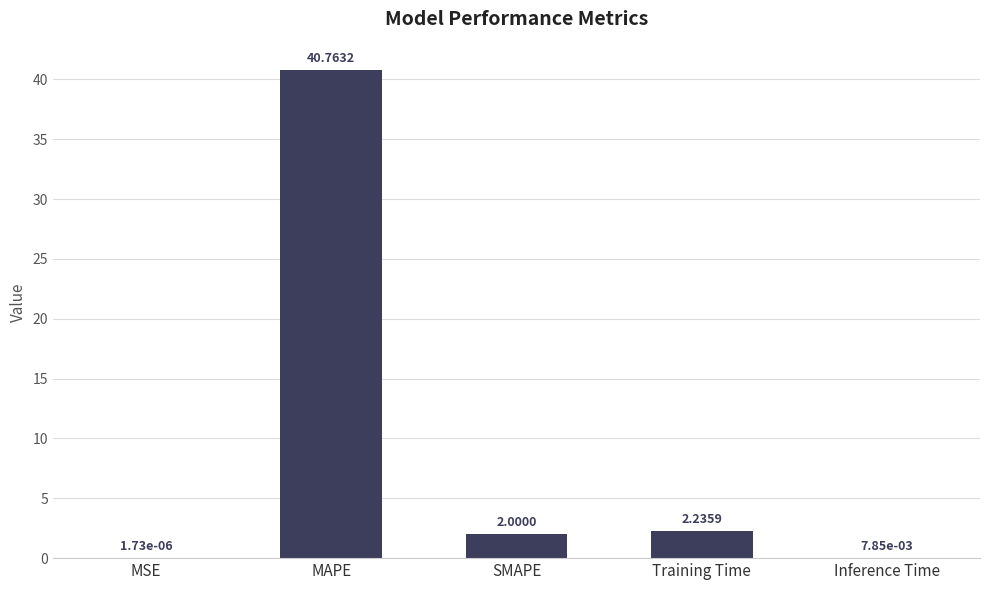

Between SMAPE and Inference Time, which is larger?

SMAPE